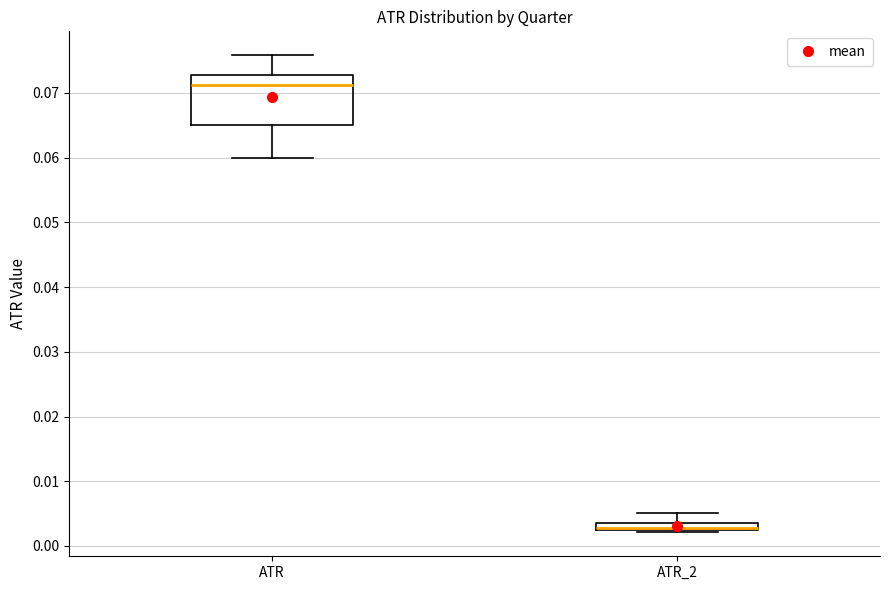

Where is the upper edge of the box for ATR_2 on the y-axis? The values are not printed on the chart, so give them approximately, as read against the axis.

0.004